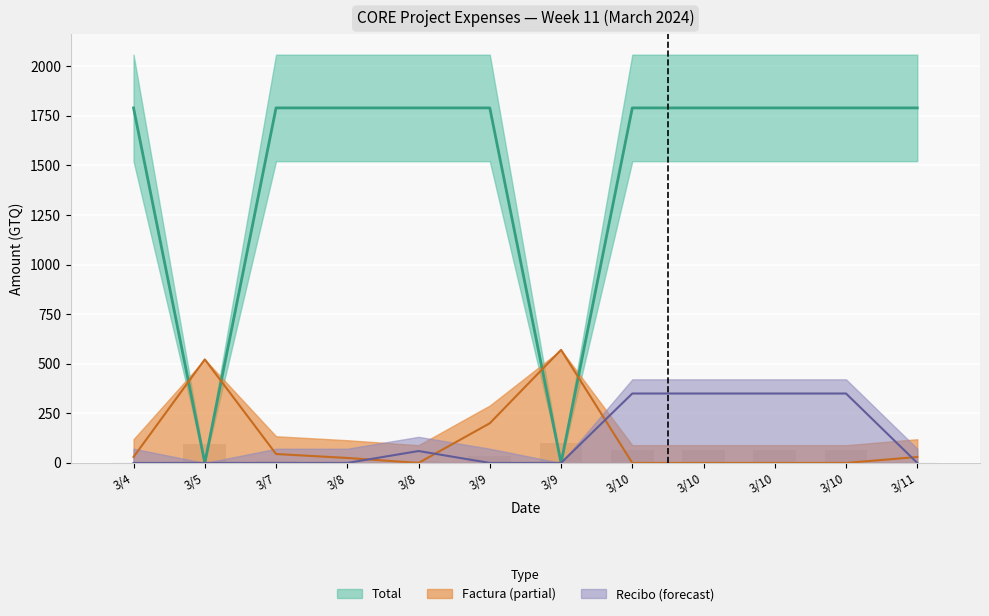

At which category is the sum across all series the highest?

3/10